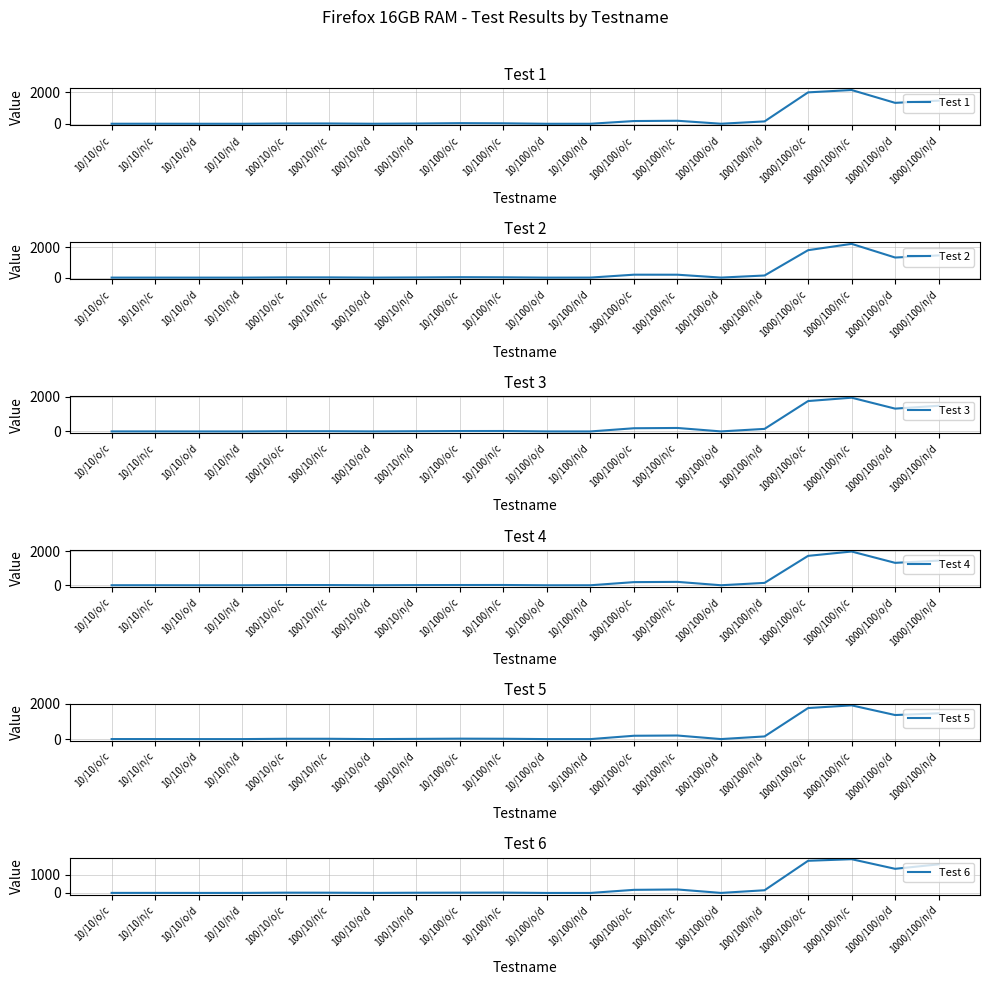

At how many categories does at least one series exceed 1957?

2